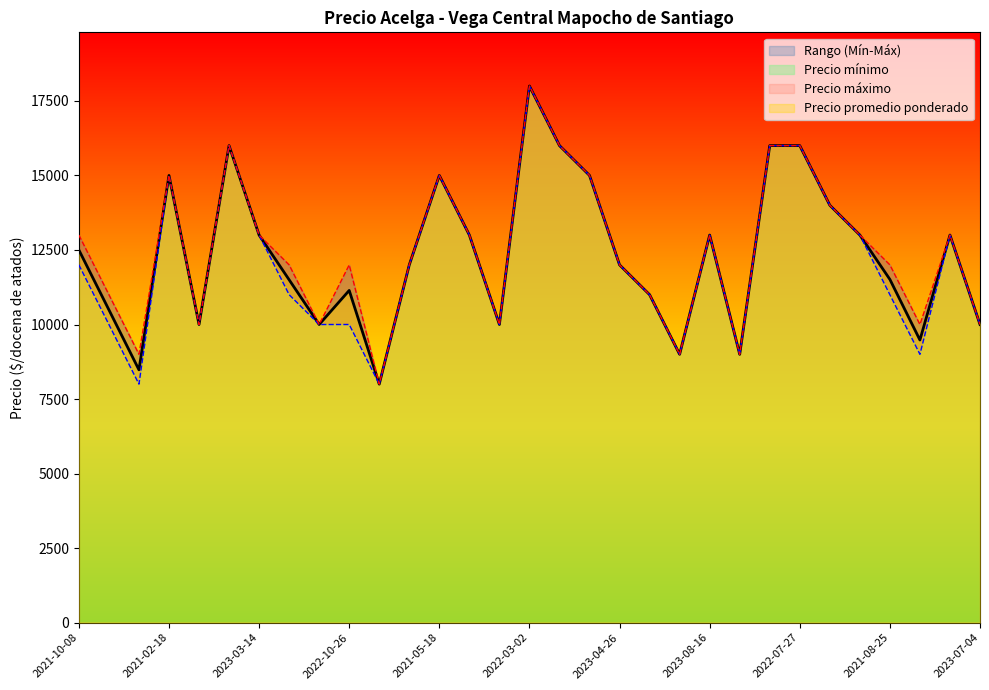

True or false: Precio promedio ponderado and Precio máximo cross at least once.

False